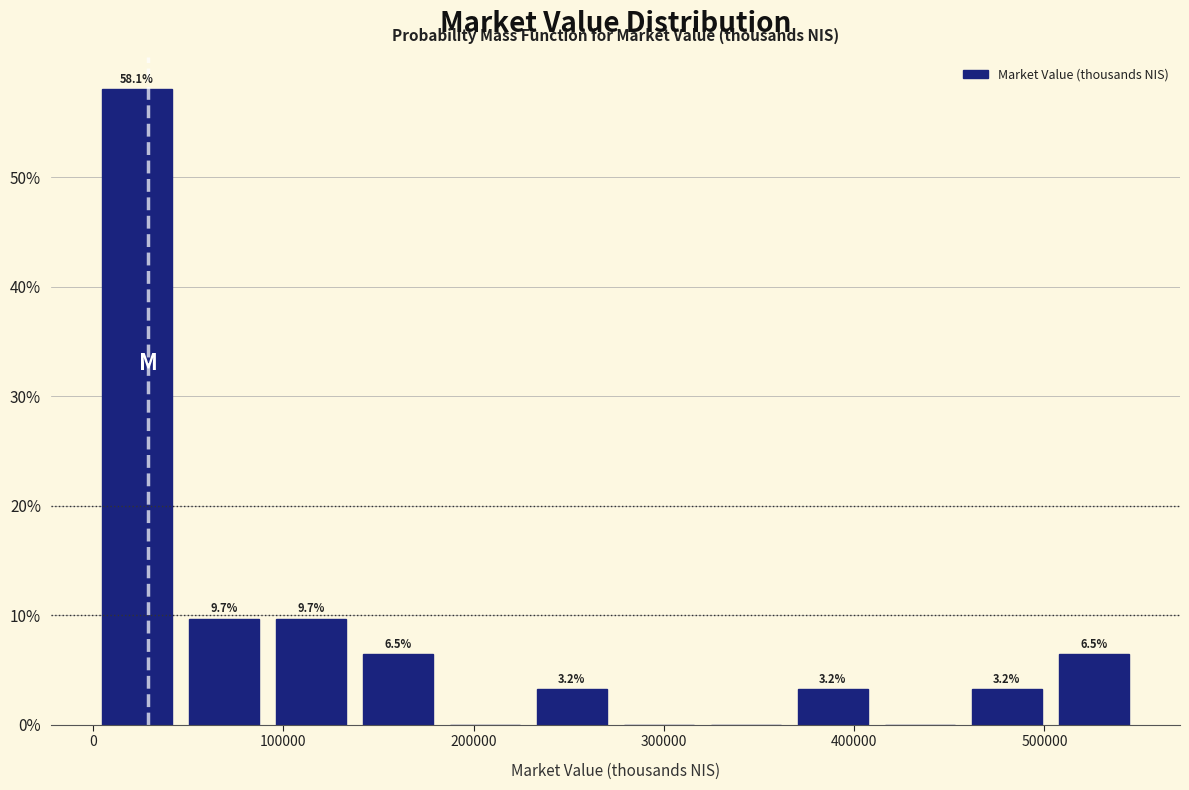

Over which range of the x-axis is the bar tallest?

0 to 50000